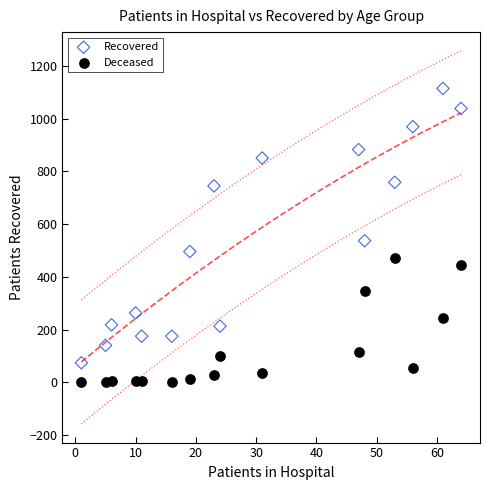

Which series reaches the maximum Y coordinate?

Recovered